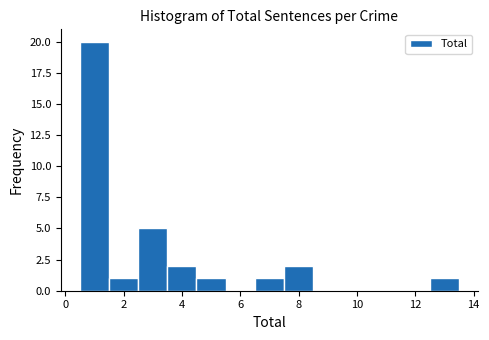

Which range on the x-axis has the tallest bar?

0.5 to 1.5